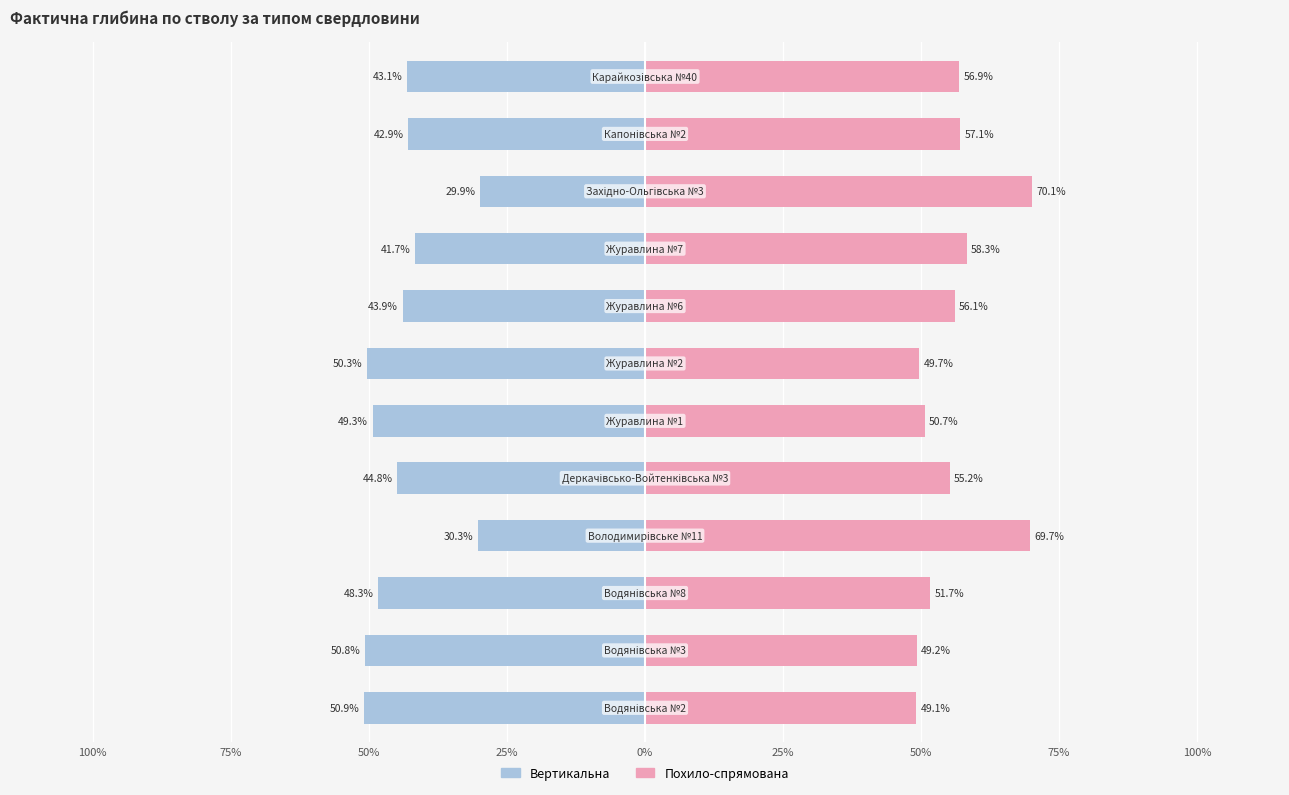

Rank the series by their average value, from lowest to highest.

Вертикальна, Похило-спрямована